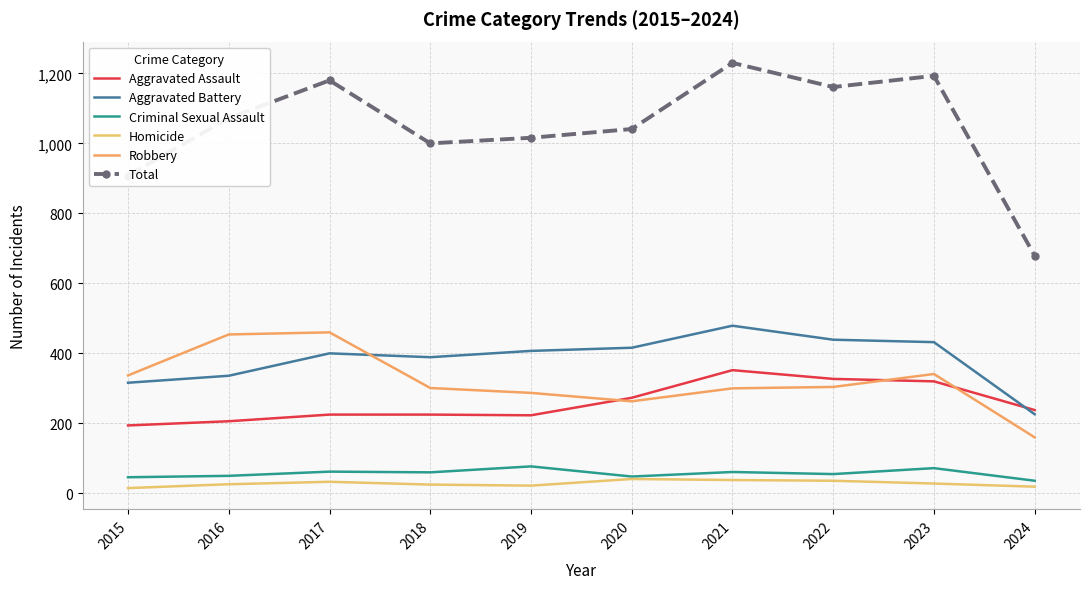

List the series in order of their peak value, lowest first.

Homicide, Criminal Sexual Assault, Aggravated Assault, Robbery, Aggravated Battery, Total